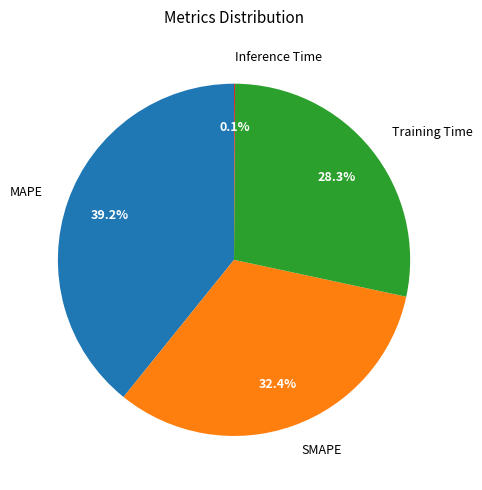

To the nearest percent, what is the average slice percentage?

25%